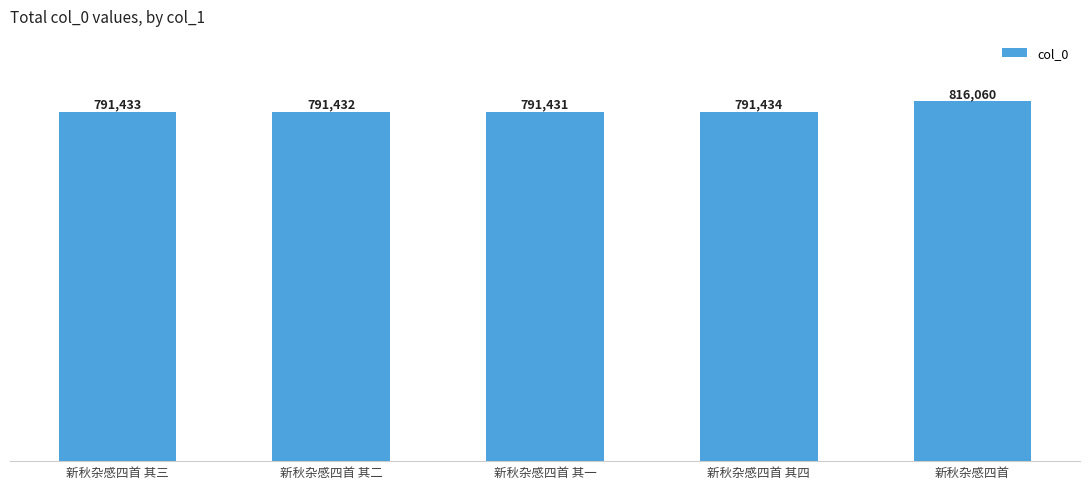

What value does the data have at 新秋杂感四首 其一?

791431